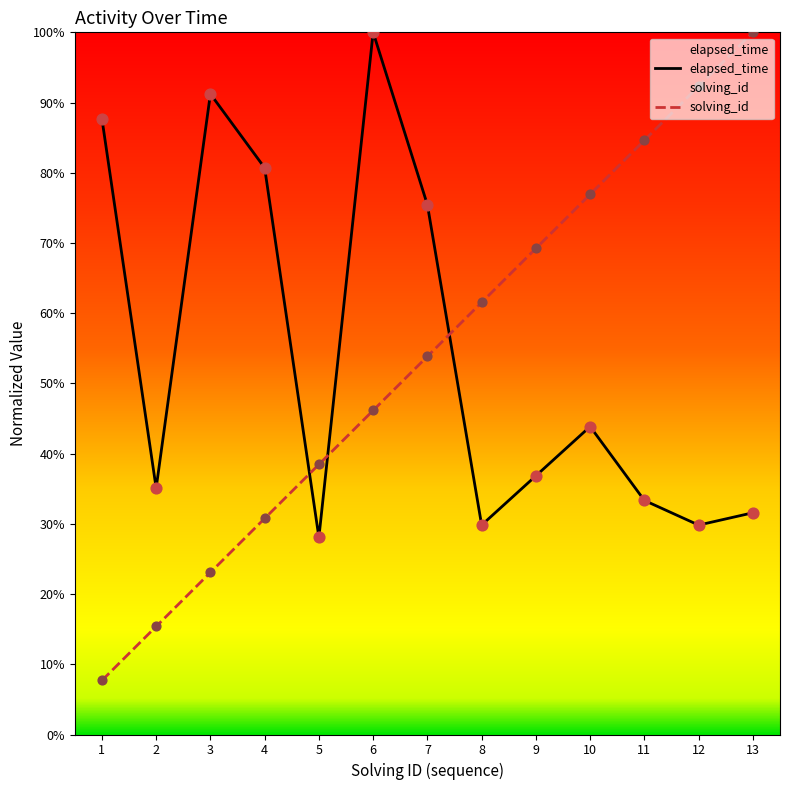

At how many categories does at least one series exceed 27?

13